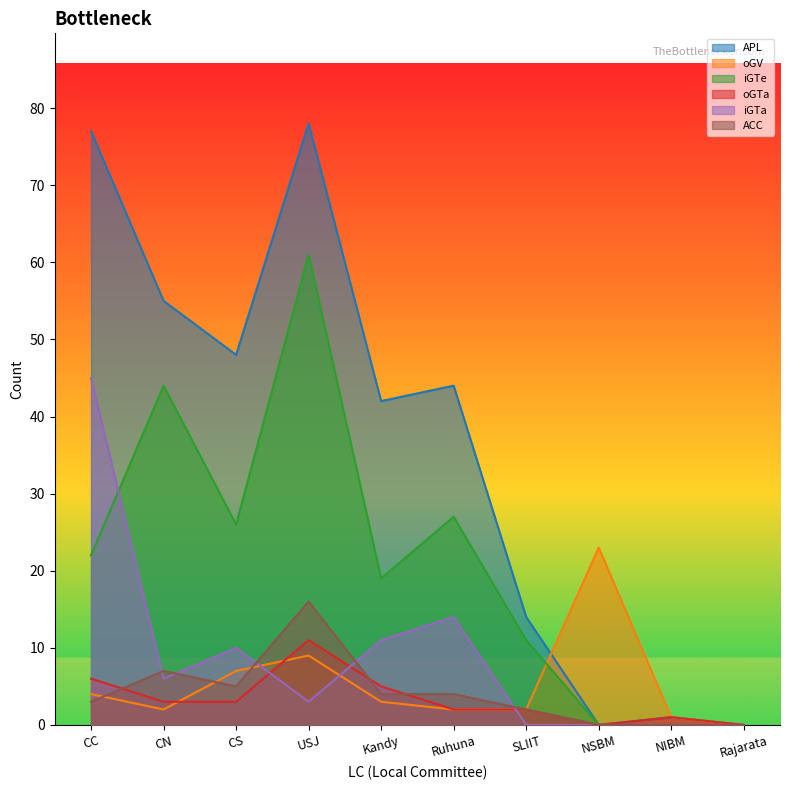

What is the sum of the ACC values at SLIIT and Ruhuna?

6